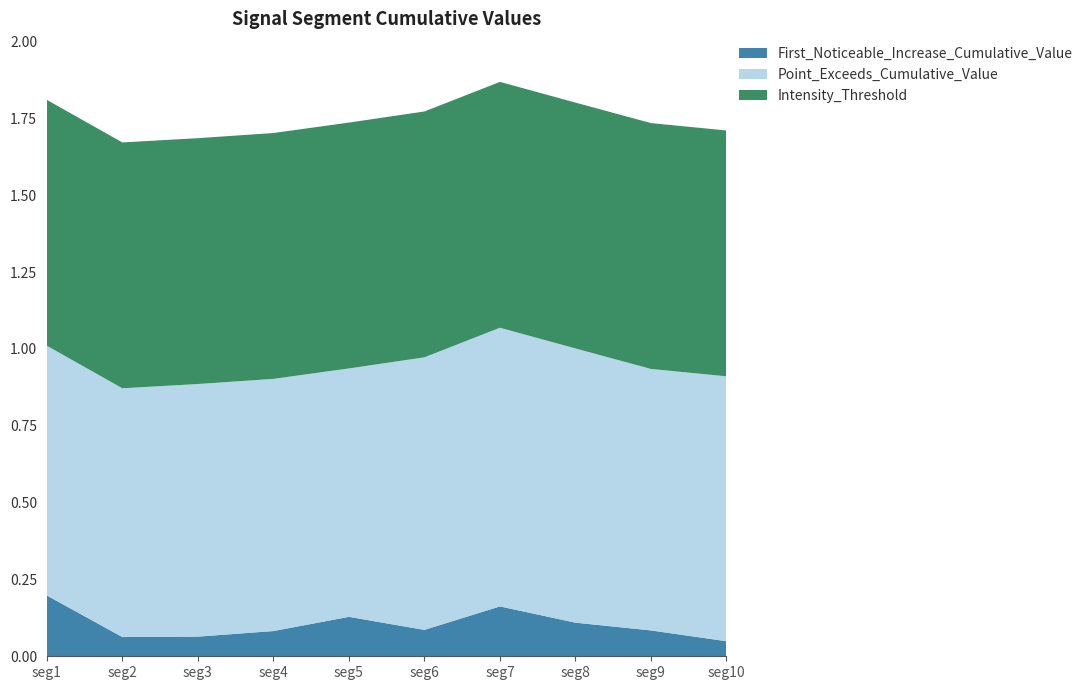

Reading left to right, what are all the values shown in this chart?

First_Noticeable_Increase_Cumulative_Value: 0.2	0.1	0.1	0.1	0.1	0.1	0.2	0.1	0.1	0.0
Point_Exceeds_Cumulative_Value: 0.8	0.8	0.8	0.8	0.8	0.9	0.9	0.9	0.9	0.9
Intensity_Threshold: 0.8	0.8	0.8	0.8	0.8	0.8	0.8	0.8	0.8	0.8